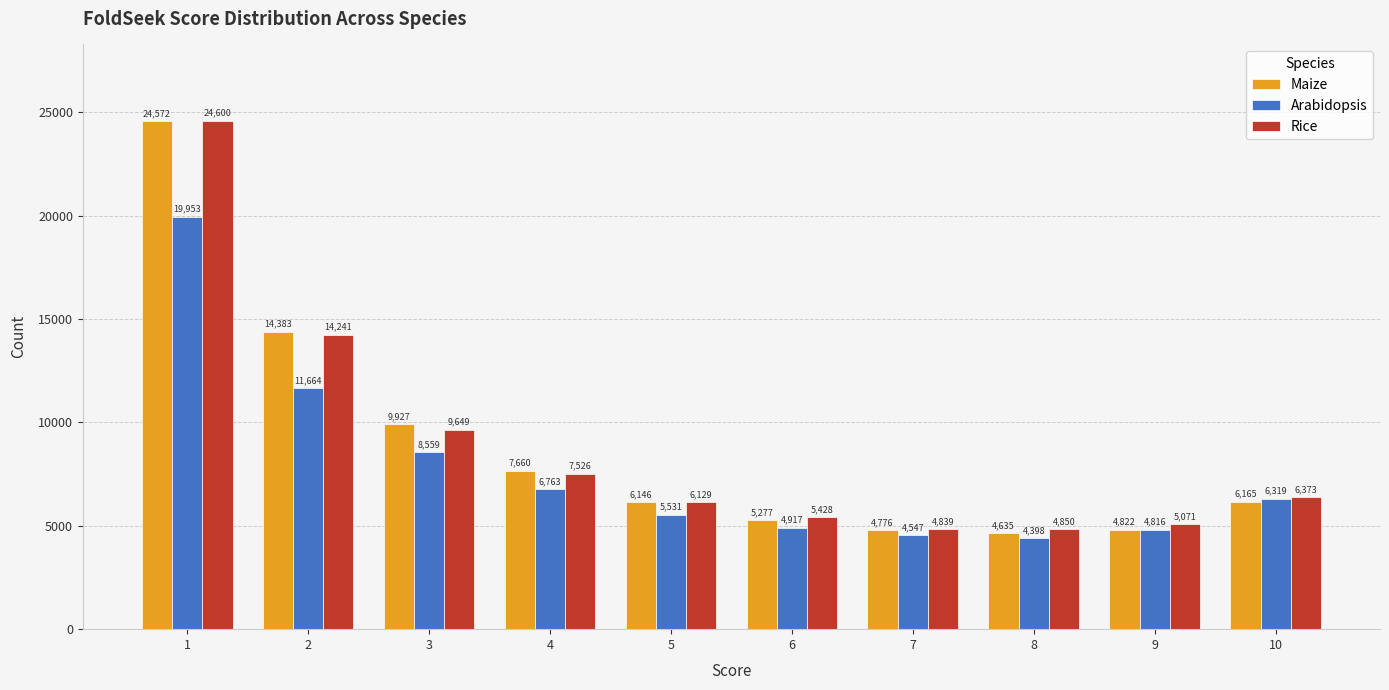

Reading left to right, list all the values displayed in this chart.

Maize: 1=24572	2=14383	3=9927	4=7660	5=6146	6=5277	7=4776	8=4635	9=4822	10=6165
Arabidopsis: 1=19953	2=11664	3=8559	4=6763	5=5531	6=4917	7=4547	8=4398	9=4816	10=6319
Rice: 1=24600	2=14241	3=9649	4=7526	5=6129	6=5428	7=4839	8=4850	9=5071	10=6373